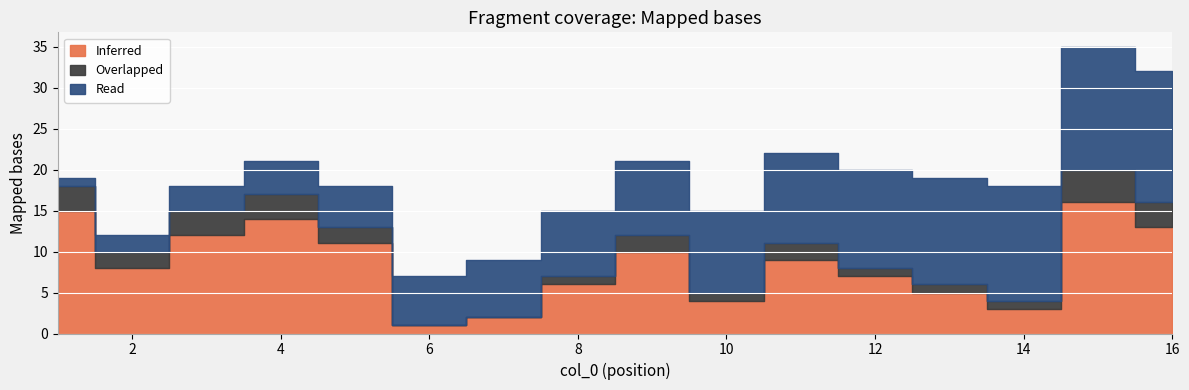

Count the number of categories in the chart.

16